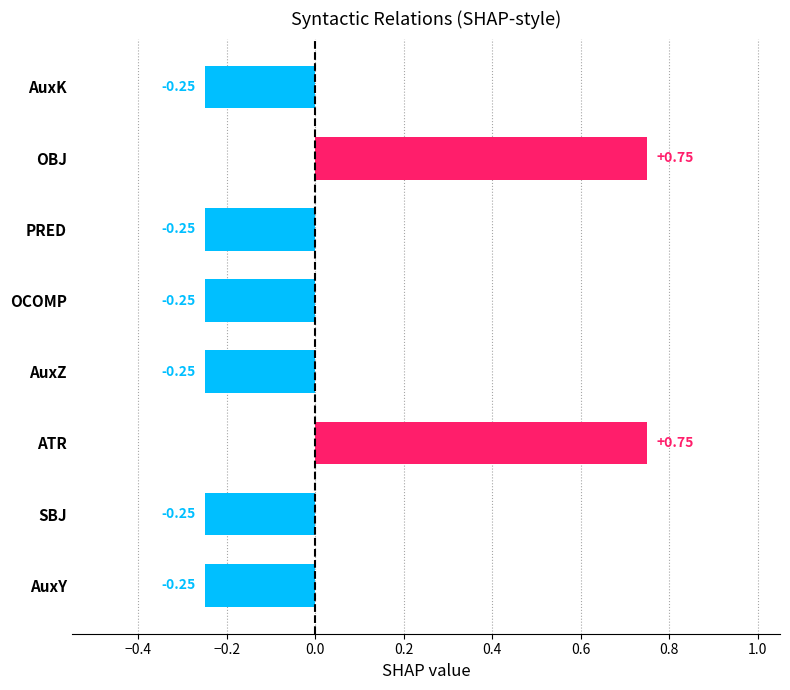

Between AuxZ and ATR, which is larger?

ATR